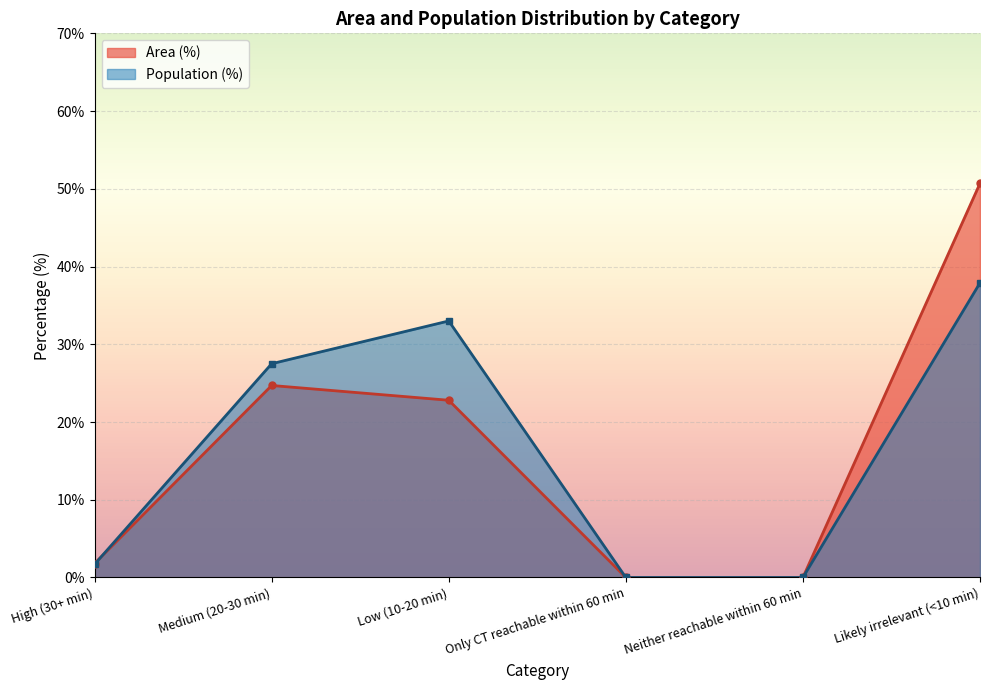

Between Only CT reachable within 60 min and Neither reachable within 60 min, which is larger?

Only CT reachable within 60 min